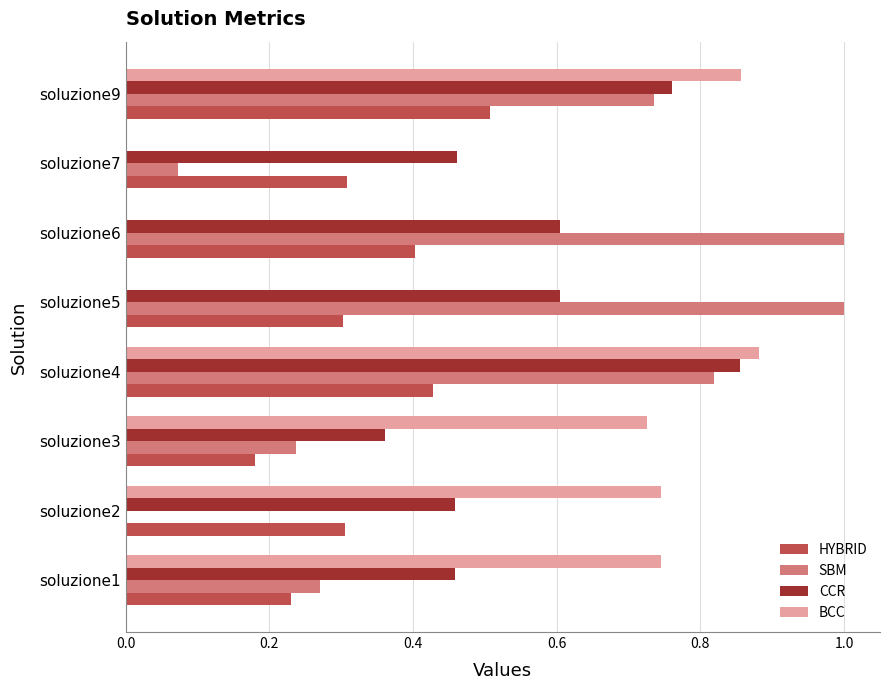

Is the value of SBM at soluzione5 greater than the value of CCR at soluzione3?

Yes